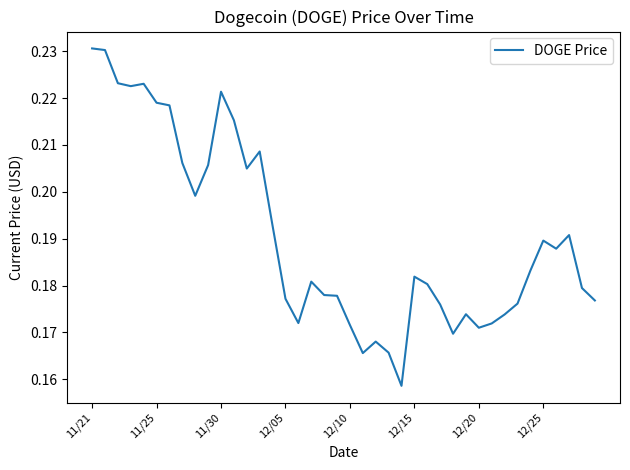

At which category does the chart reach its peak across all series?

11/21